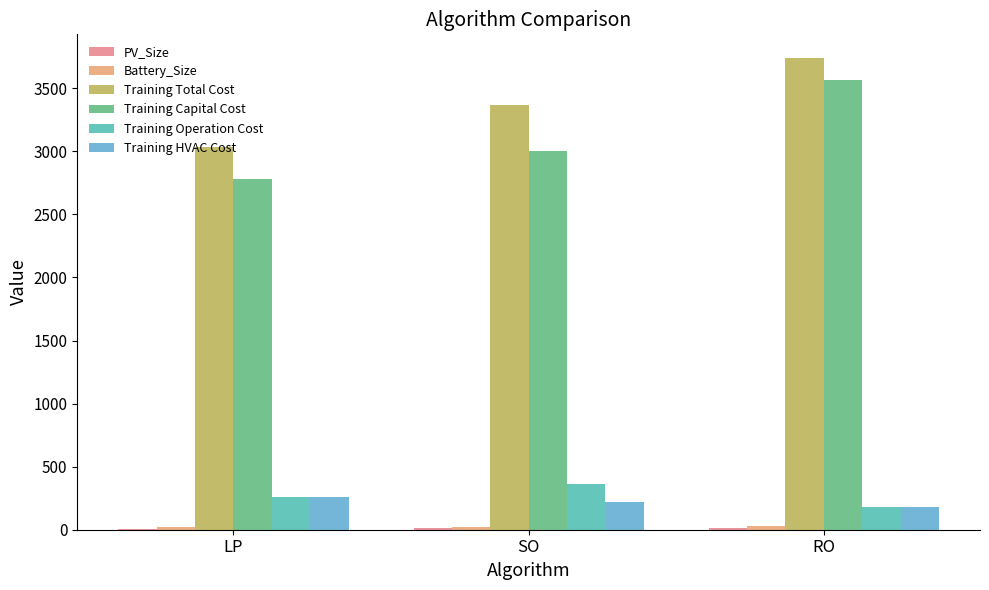

What is the approximate value of PV_Size at LP?

9.0